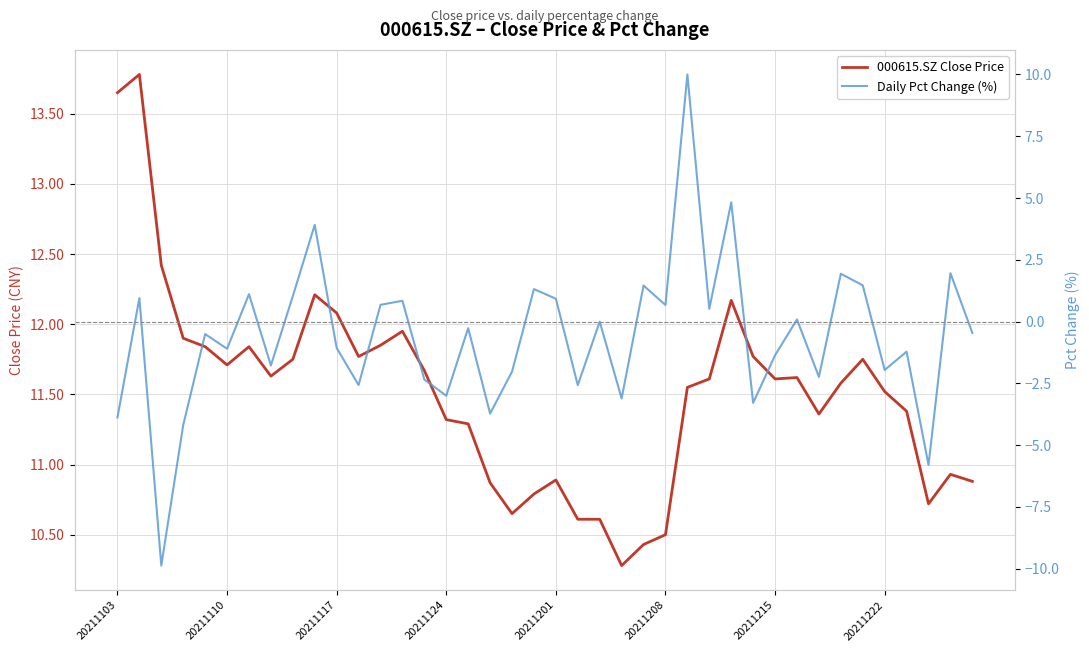

How many interior local peaks does the 000615.SZ Close Price series have?

9